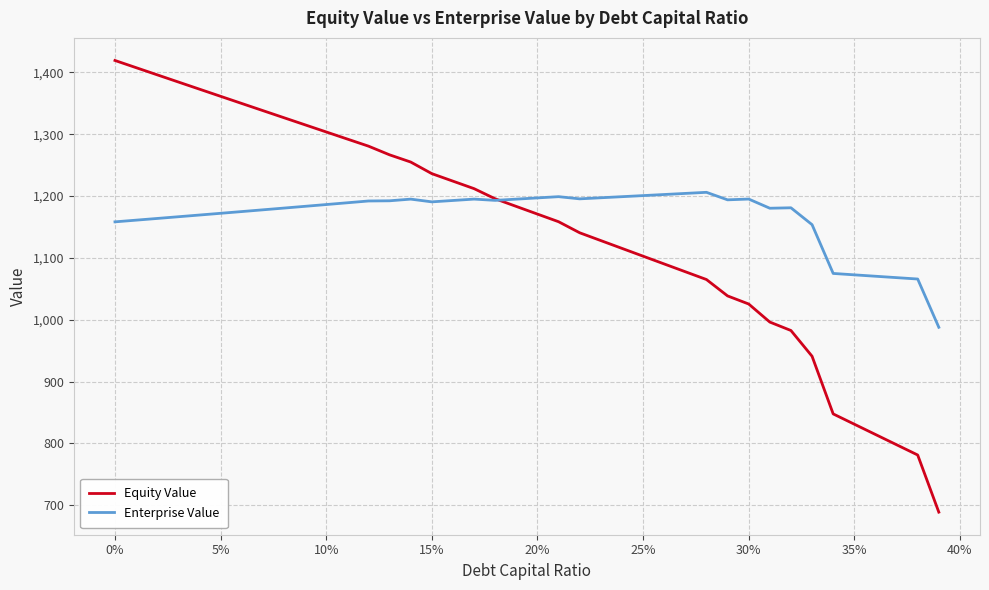

What is the minimum value shown in the chart?

688.7